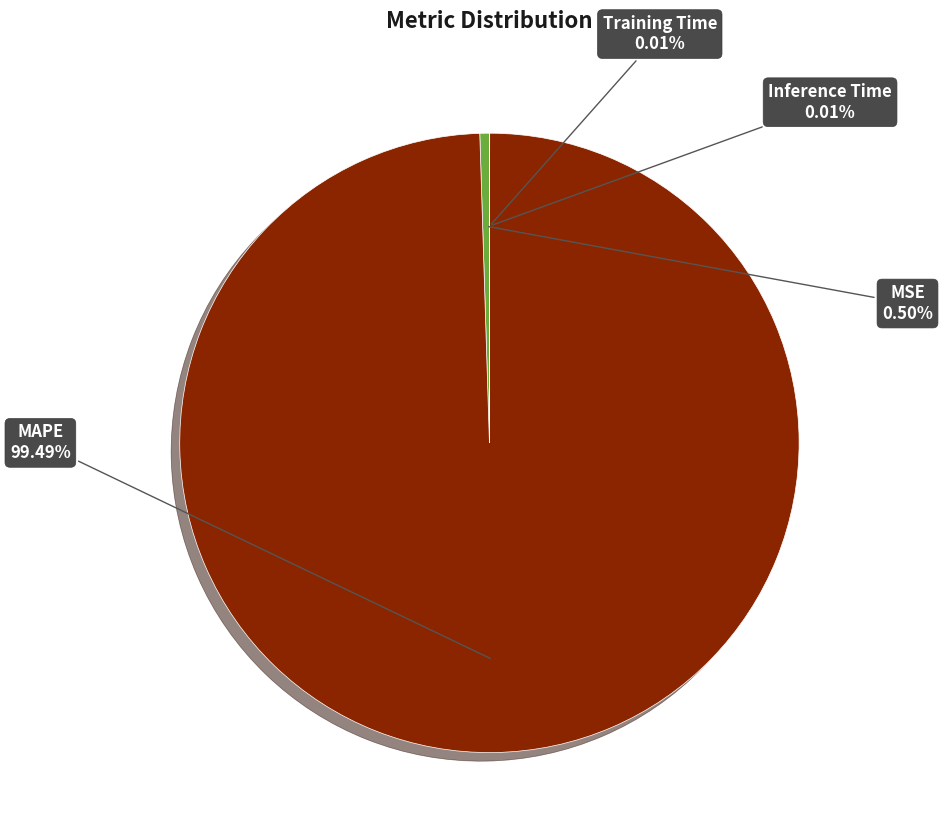

What is the largest slice in the pie chart?

MAPE